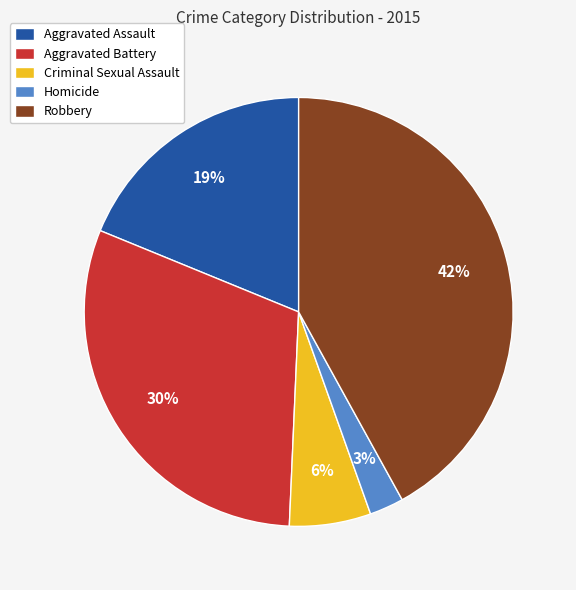

Which has a higher value, Aggravated Battery or Robbery?

Robbery